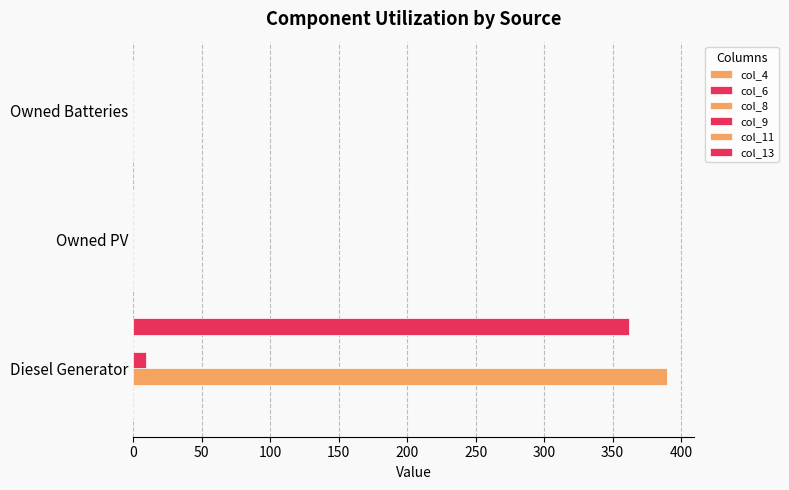

Count the number of data series in this chart.

3